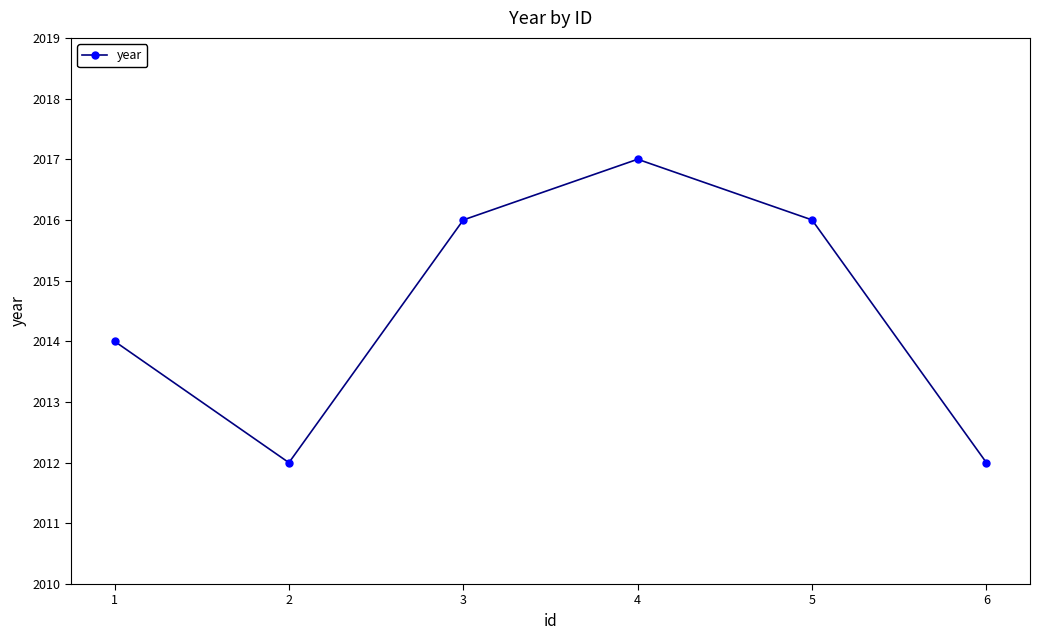

What is the value of the 3rd point from the left?

2016